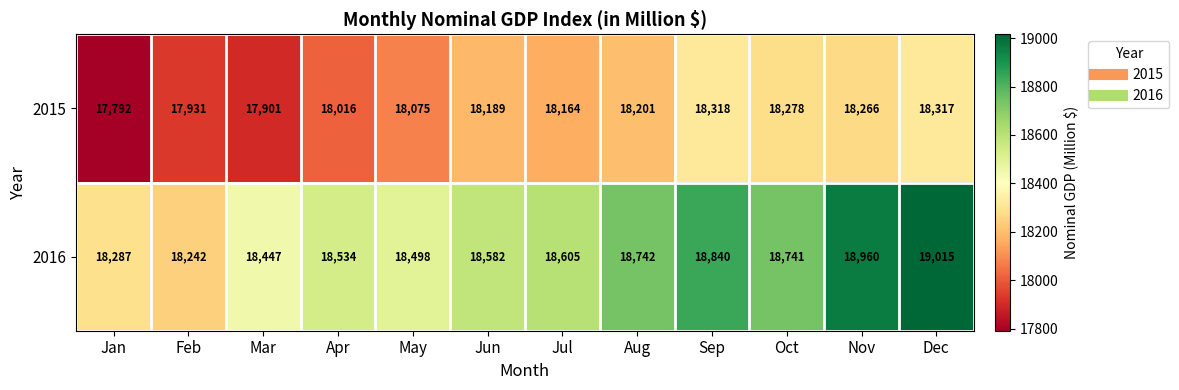

At which category is the sum across all series the highest?

Dec